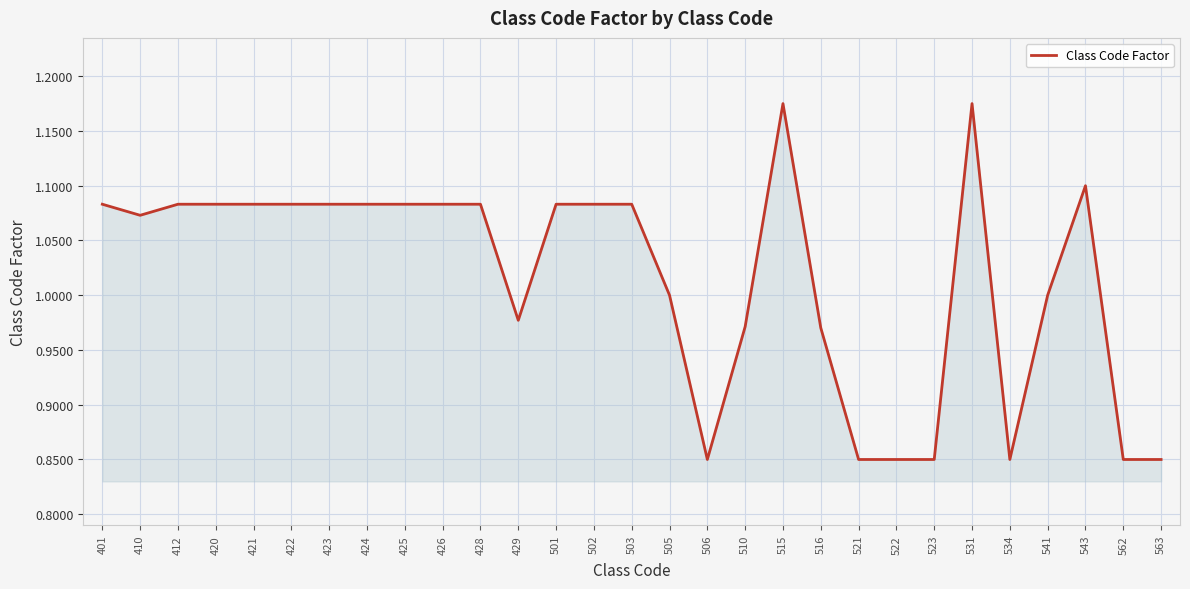

Where is the first local minimum?

410